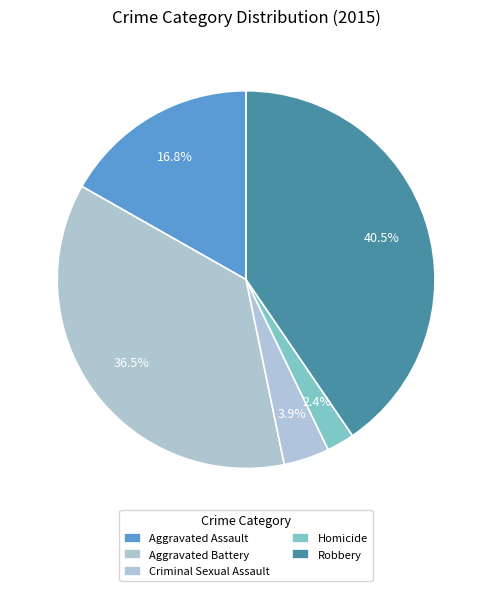

To the nearest percent, what is the combined percentage of Aggravated Battery and Homicide?

39%